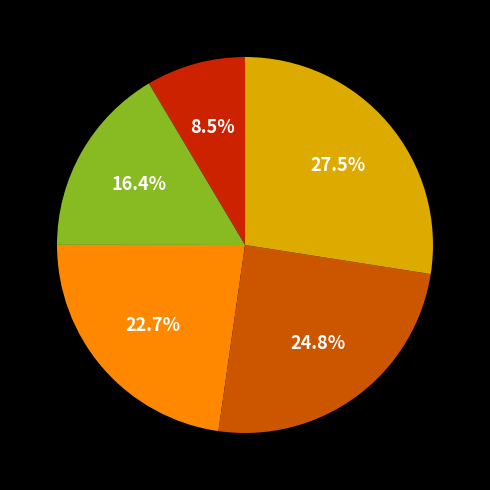

Is there any slice that represents more than half of the pie?

No